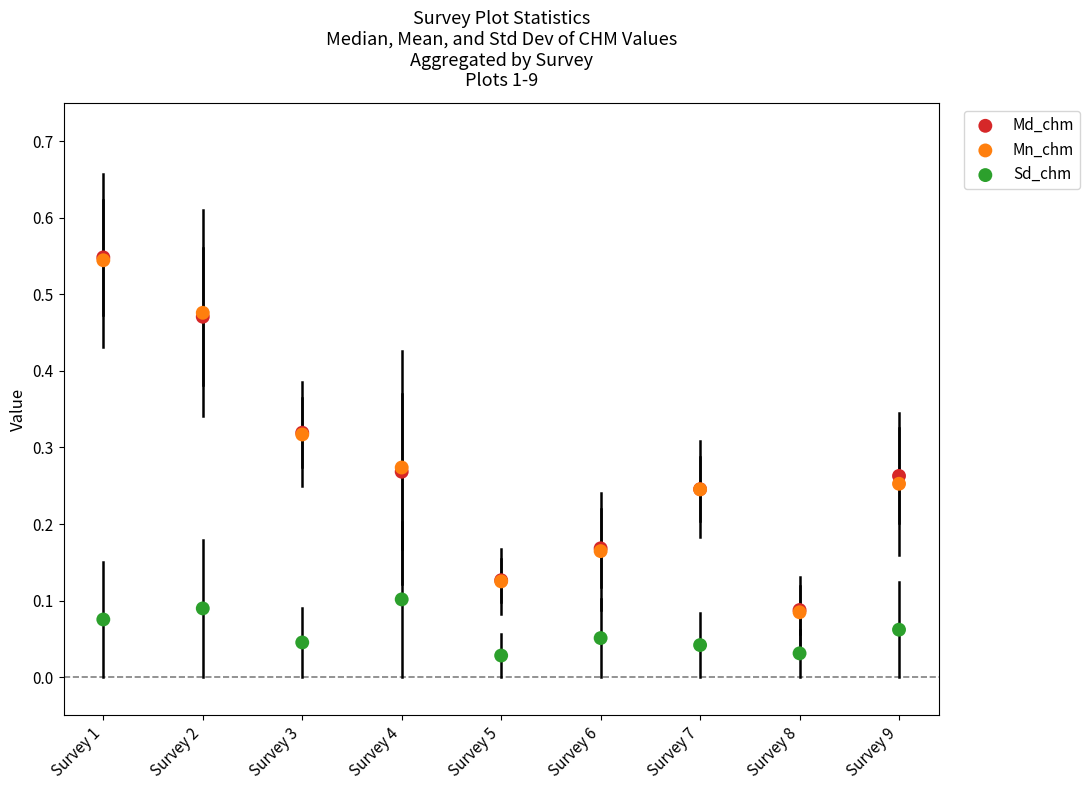

What are all the series names shown in the legend?

Md_chm, Mn_chm, Sd_chm